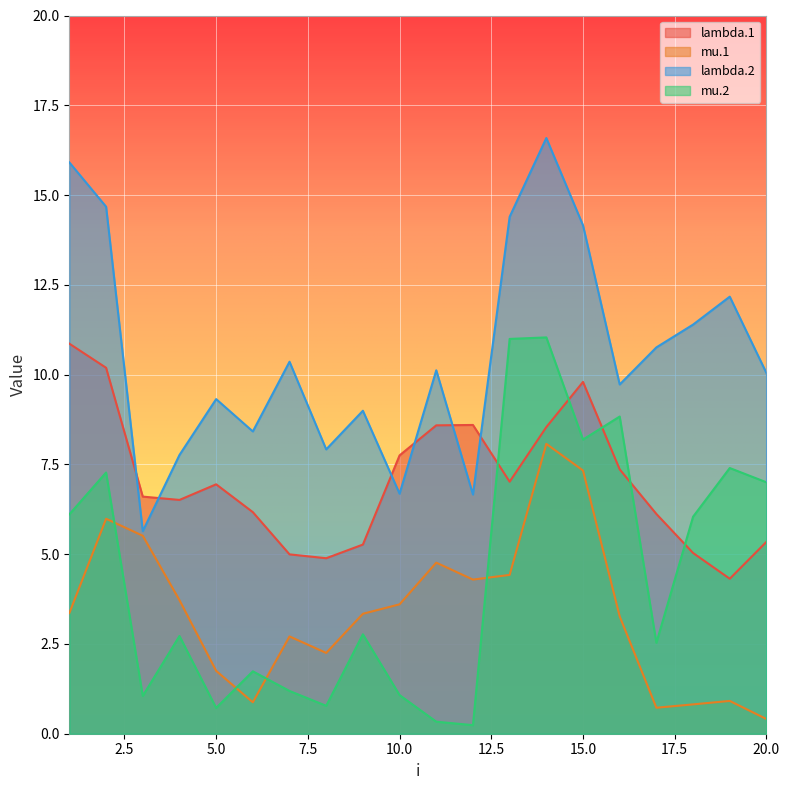

Reading right to left, extract all data points from this chart.

lambda.1: 5.3	4.3	5.0	6.1	7.4	9.8	8.5	7.0	8.6	8.6	7.8	5.3	4.9	5.0	6.2	6.9	6.5	6.6	10.2	10.9
mu.1: 0.4	0.9	0.8	0.7	3.3	7.3	8.1	4.4	4.3	4.8	3.6	3.3	2.3	2.7	0.9	1.8	3.7	5.5	6.0	3.4
lambda.2: 10.0	12.2	11.4	10.8	9.7	14.2	16.6	14.4	6.7	10.1	6.7	9.0	7.9	10.4	8.4	9.3	7.8	5.6	14.7	15.9
mu.2: 7.0	7.4	6.0	2.5	8.8	8.2	11.0	11.0	0.2	0.3	1.1	2.8	0.8	1.2	1.7	0.7	2.7	1.1	7.3	6.1